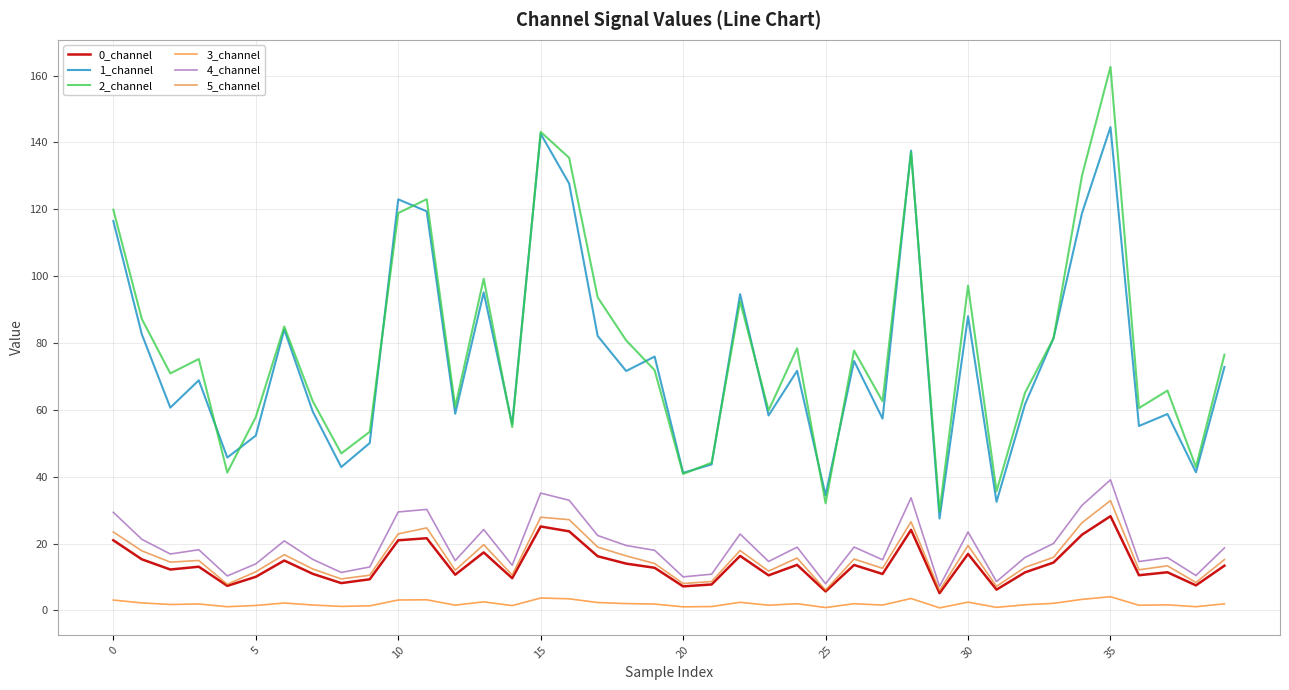

Does the chart have visible grid lines?

Yes